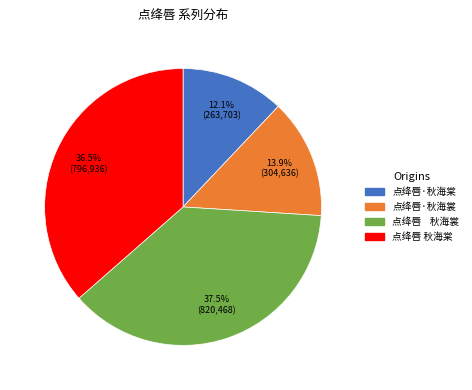

To the nearest percent, what percentage of the pie is 点绛唇·秋海棠?

12%